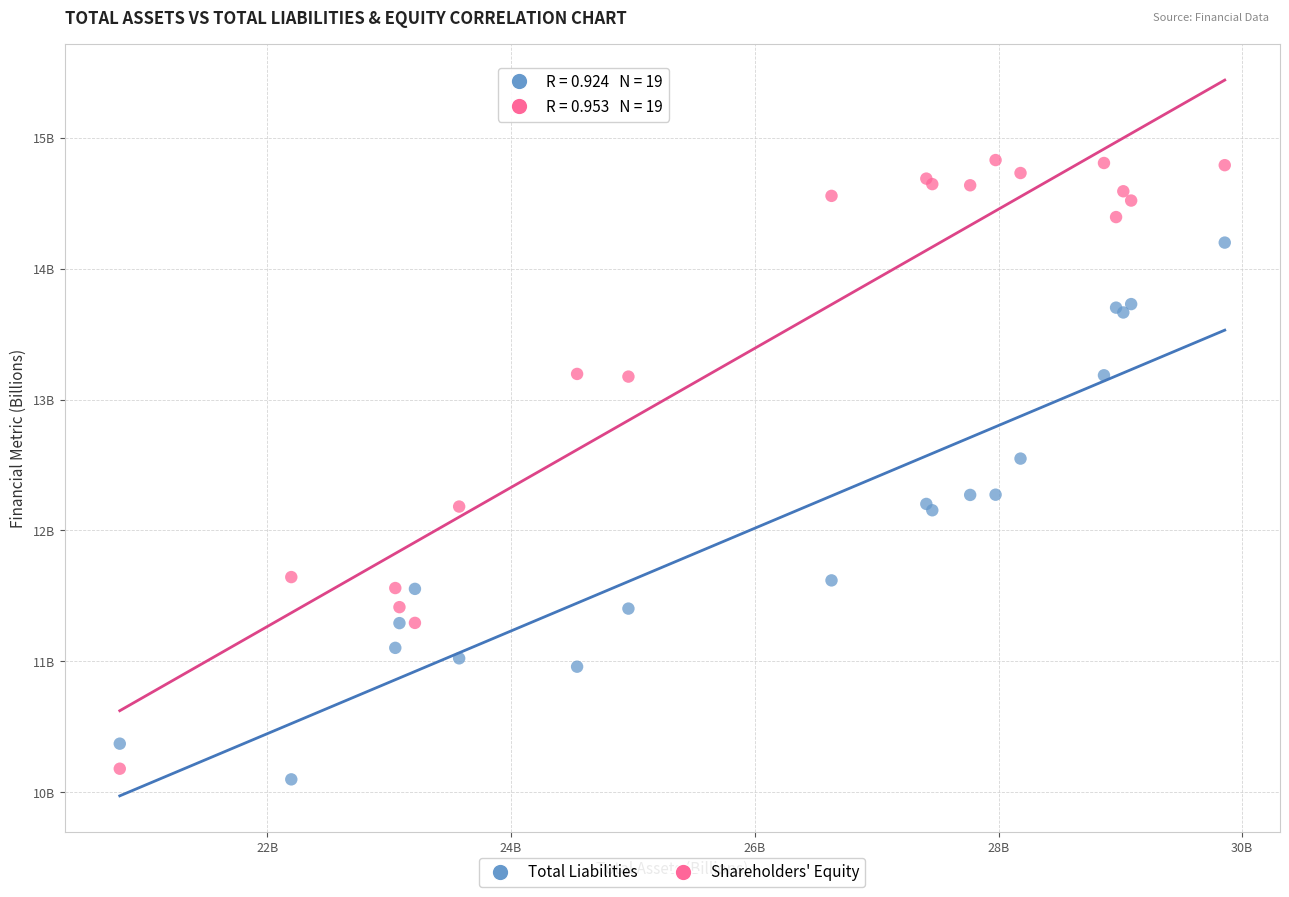

What are all the series names shown in the legend?

Total Liabilities, Shareholders' Equity